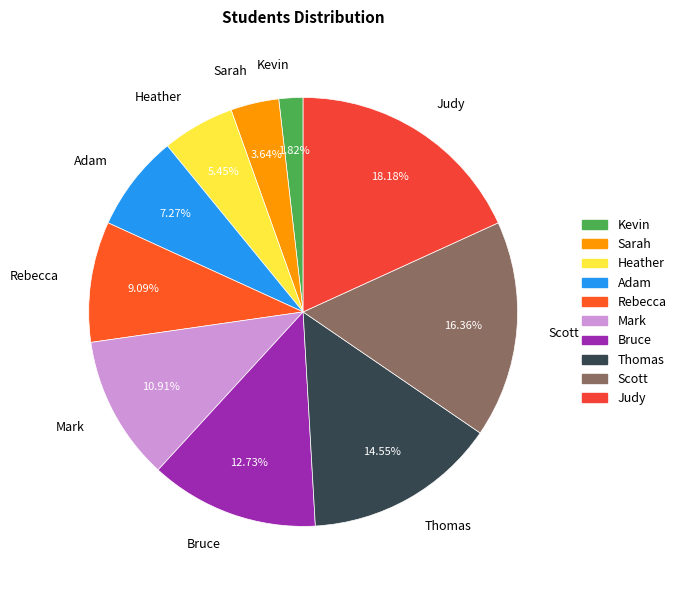

What is the largest slice in the pie chart?

Judy